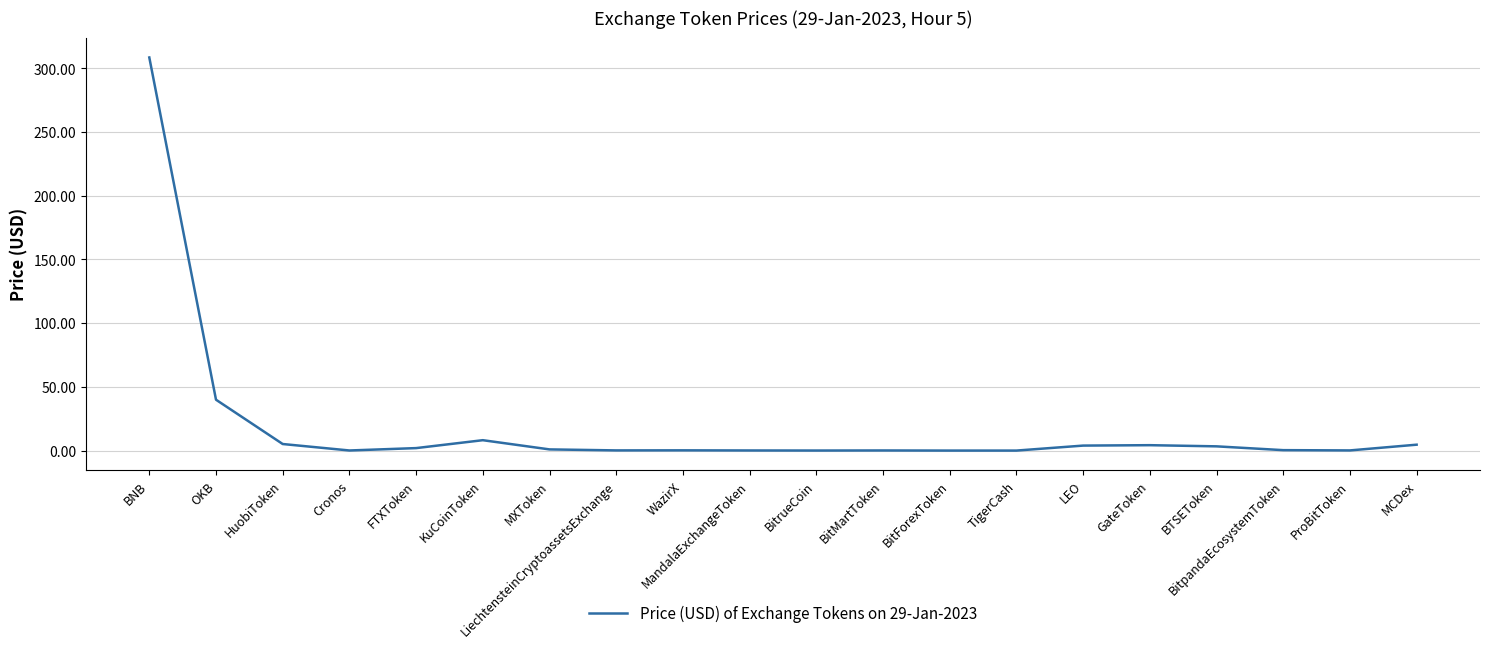

Count the number of categories in the chart.

20